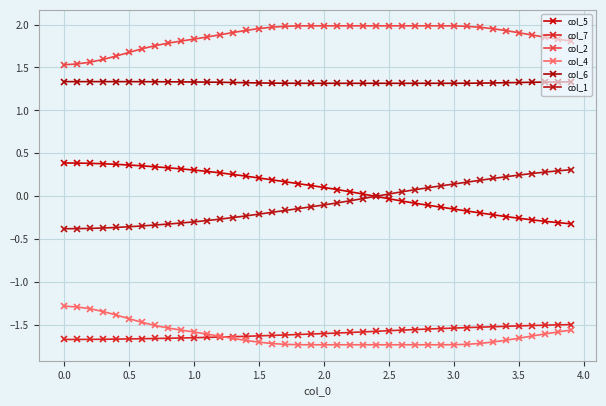

True or false: col_1 and col_6 intersect in this chart.

False